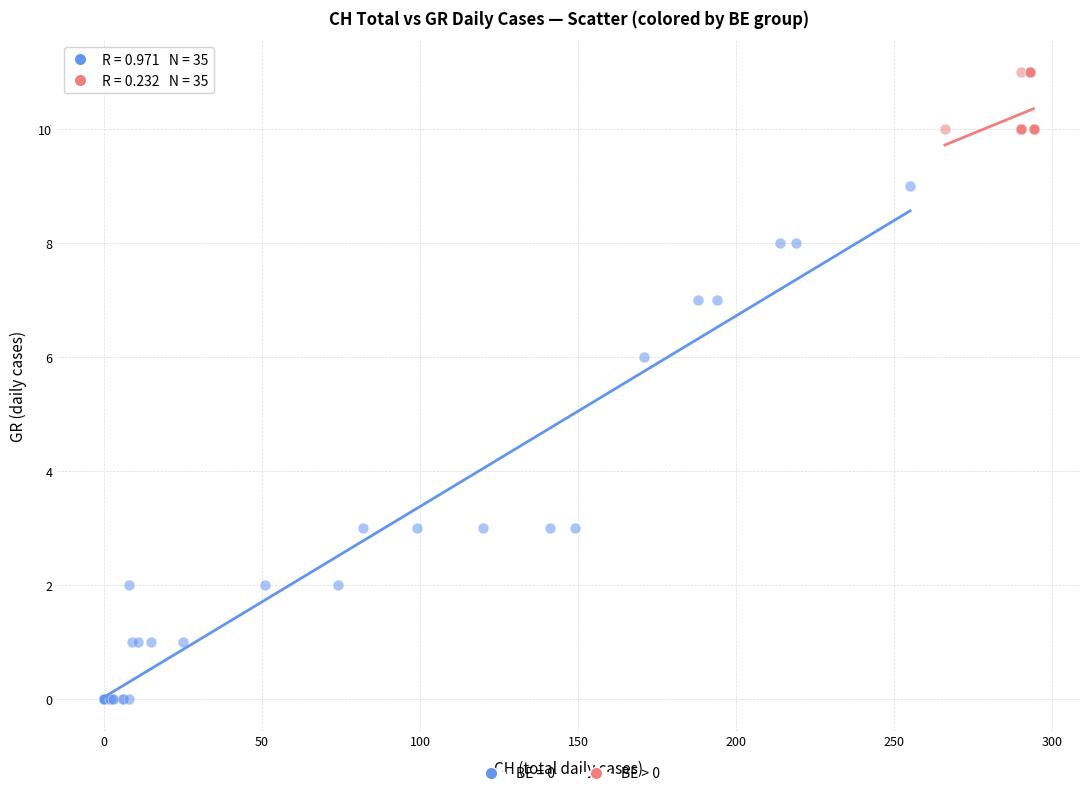

Which series has the largest Y range (max minus min)?

BE = 0